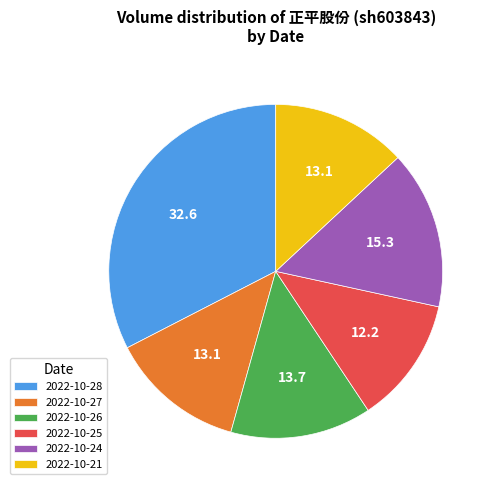

The 2022-10-25 slice represents 12% of the pie. True or false?

True